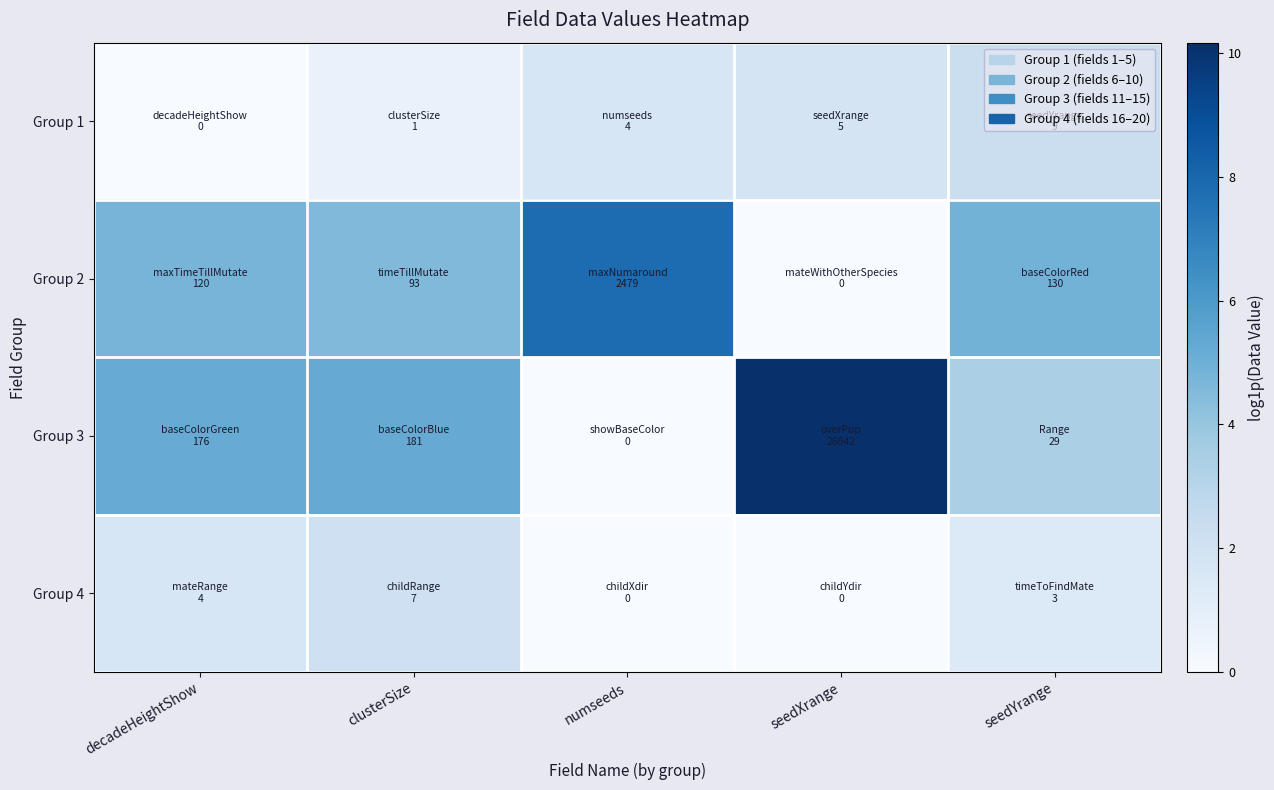

Which series changed the most between decadeHeightShow and clusterSize?

Group 1